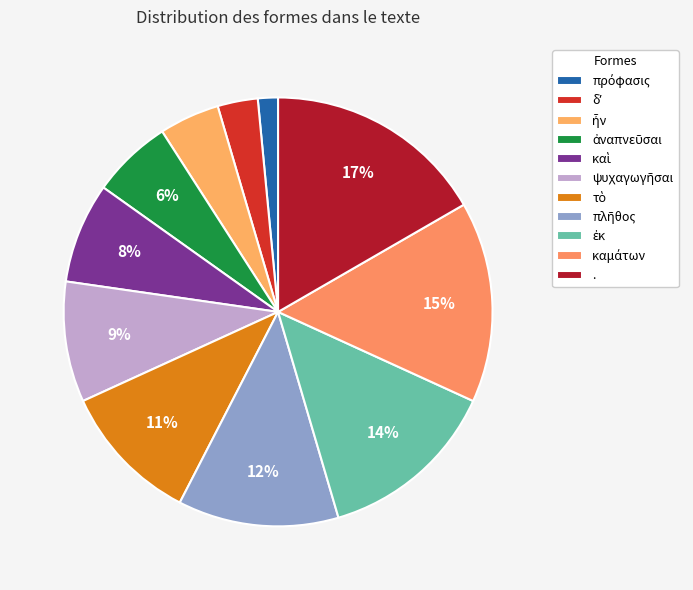

To the nearest percent, what is the combined percentage of καμάτων and τὸ?

26%